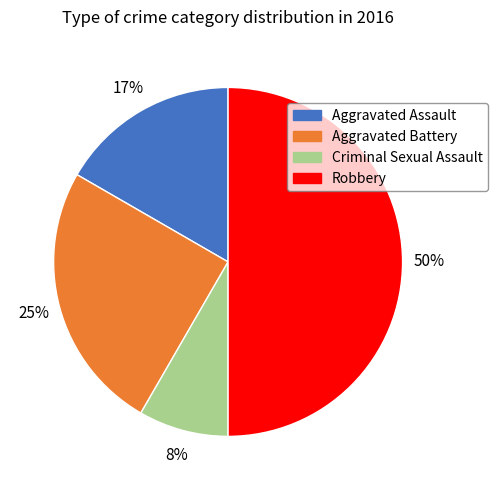

To the nearest percent, what is the average slice percentage?

25%